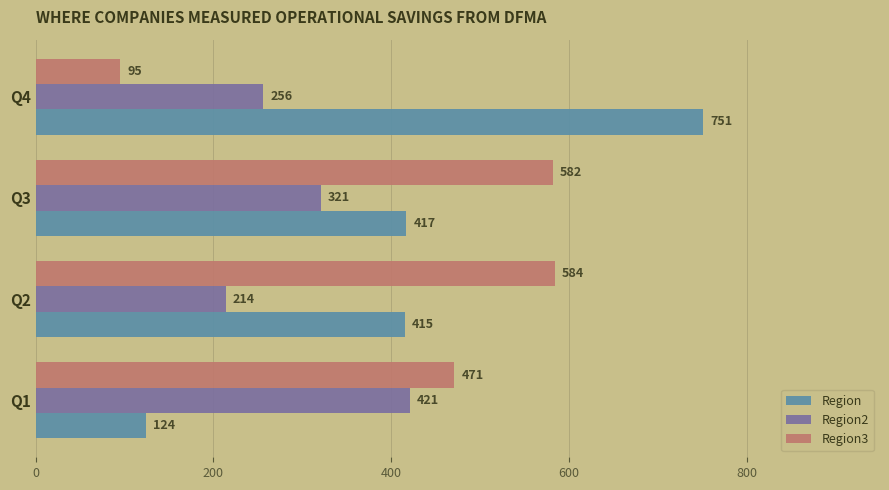

At how many categories does at least one series exceed 195?

4